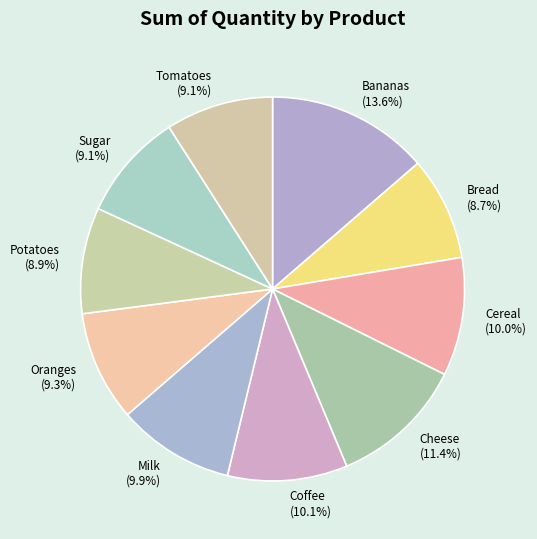

What is the ratio of the value at Cheese to the value at Milk?

1.2